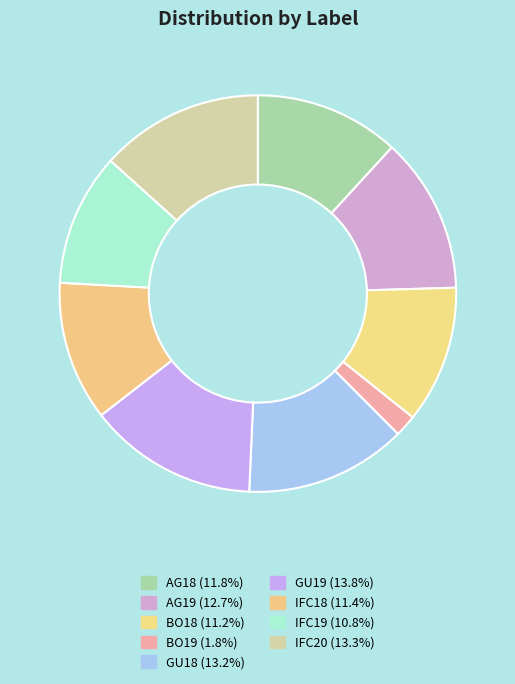

Which category has the smallest portion of the pie?

BO19